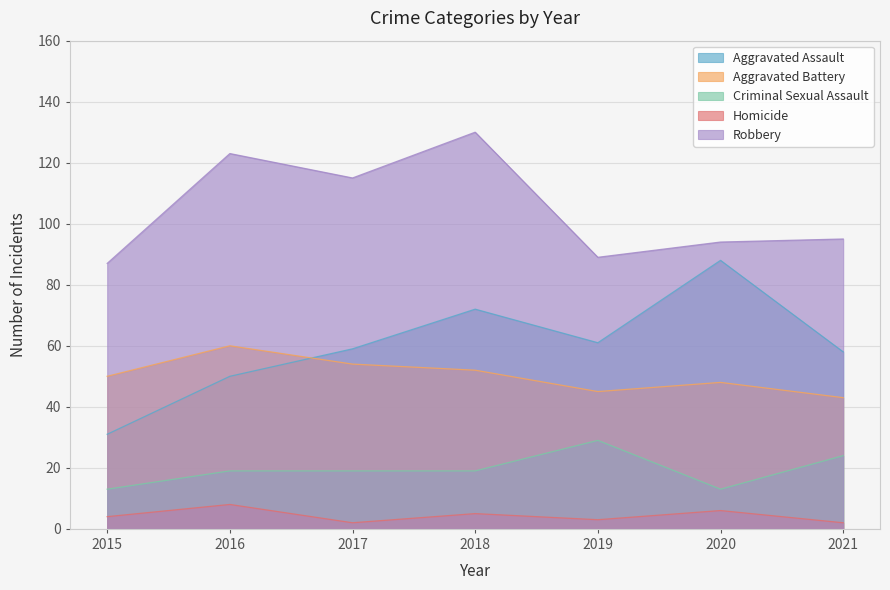

How many values in the Aggravated Assault series are below 59?

3